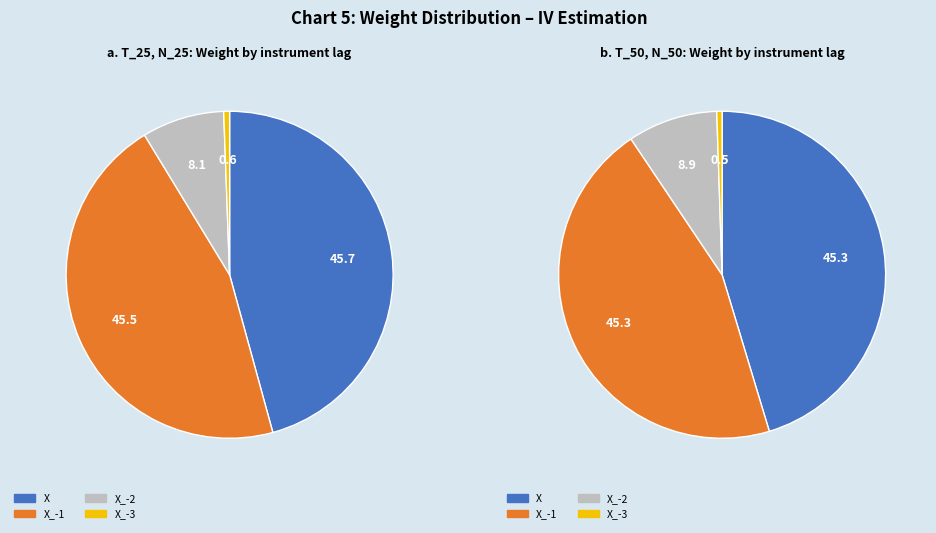

How many slices are in this pie chart?

4